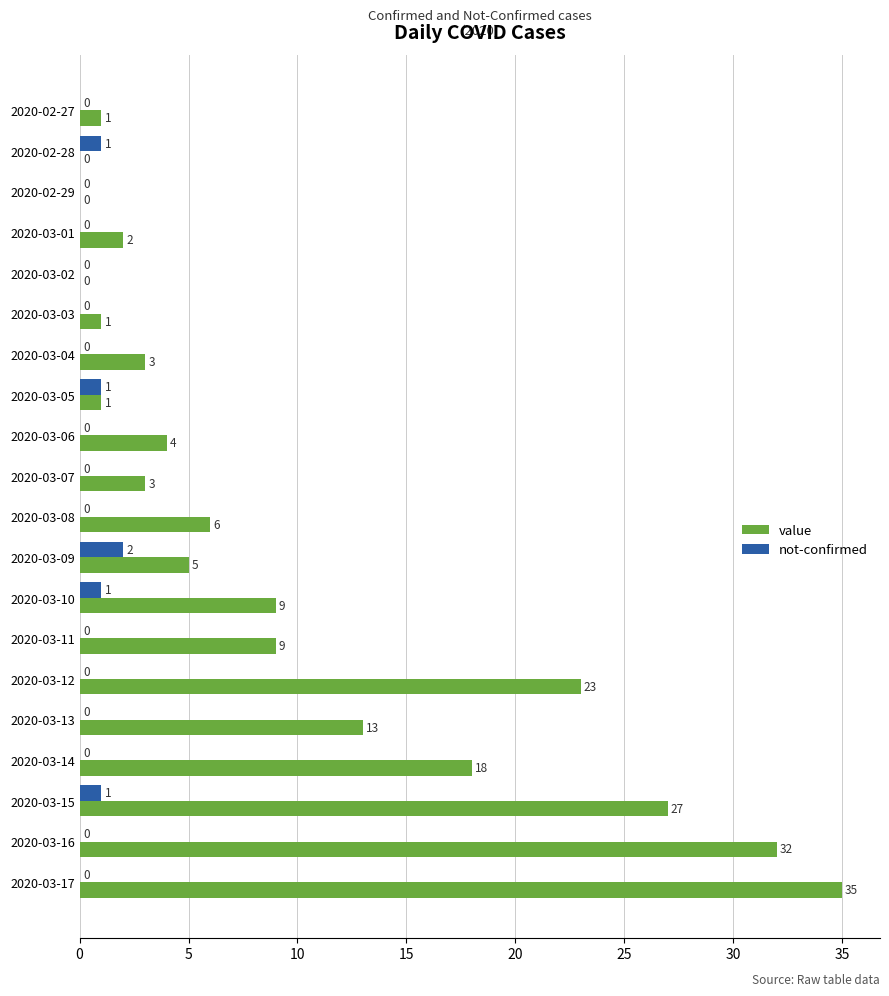

The value of value at 2020-03-12 is 32. True or false?

False